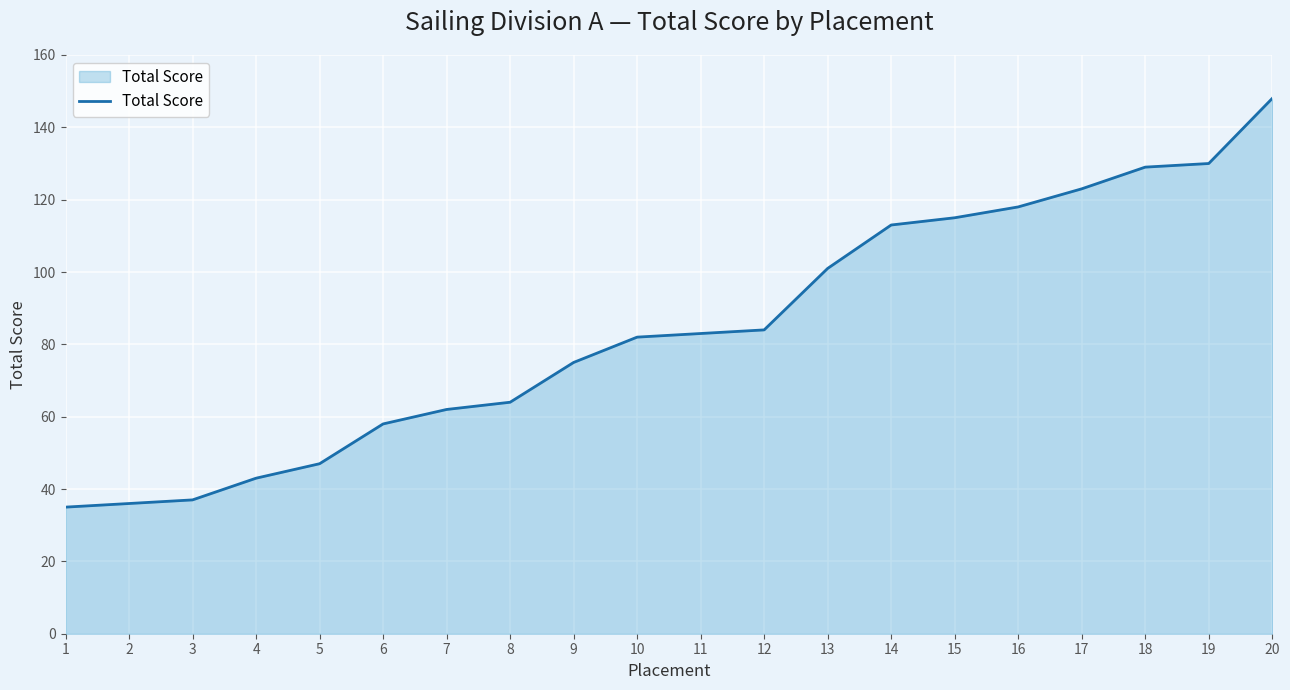

What is the minimum value shown in the chart?

35